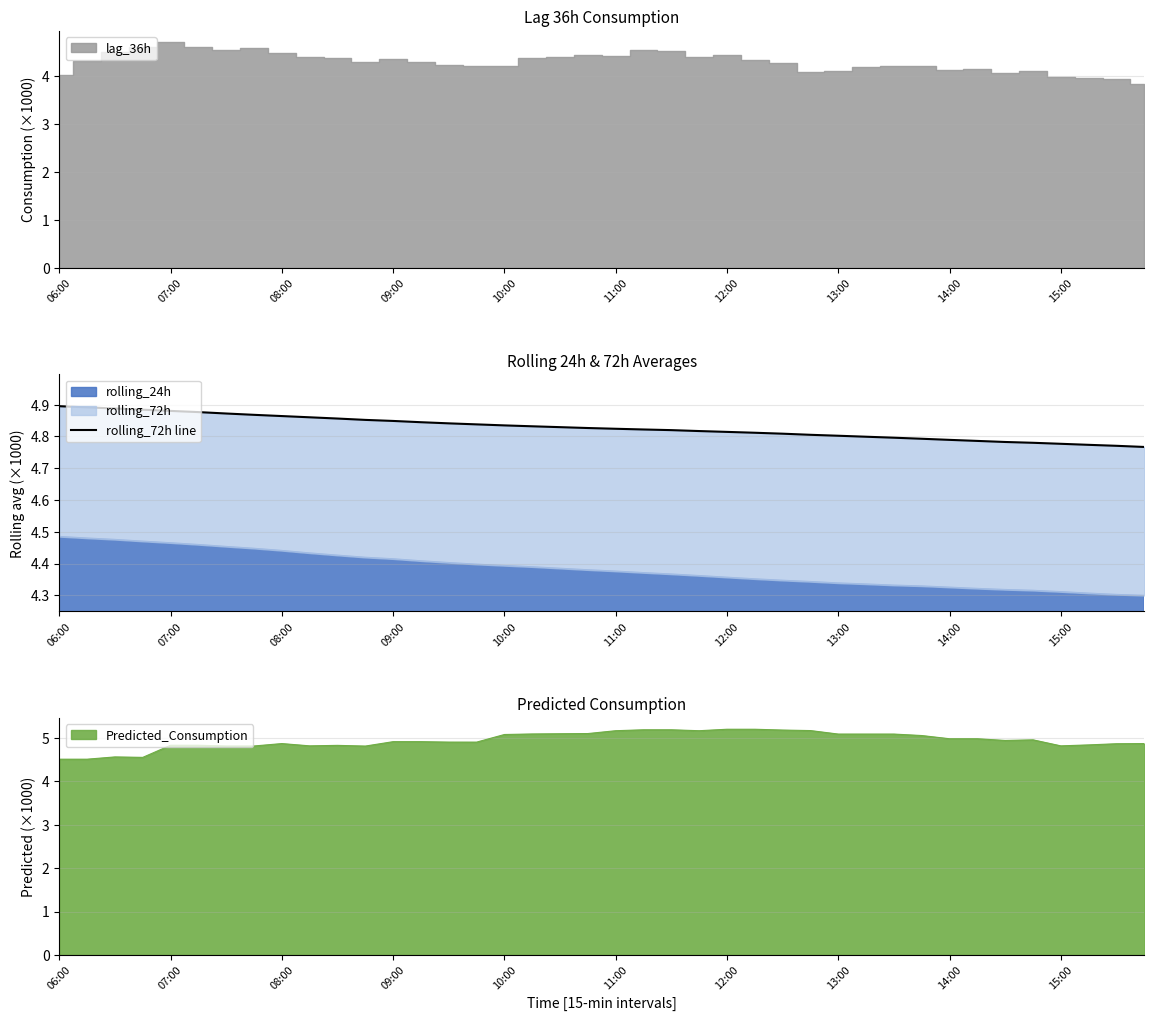

What is the lowest value of the Predicted_Consumption series?

4.5